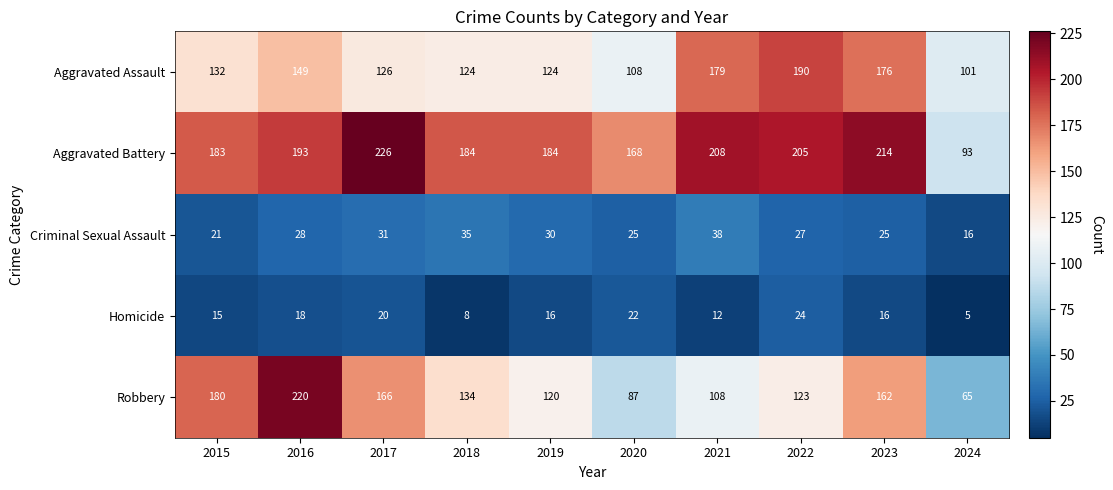

What is the total value across all series at 2022?

569